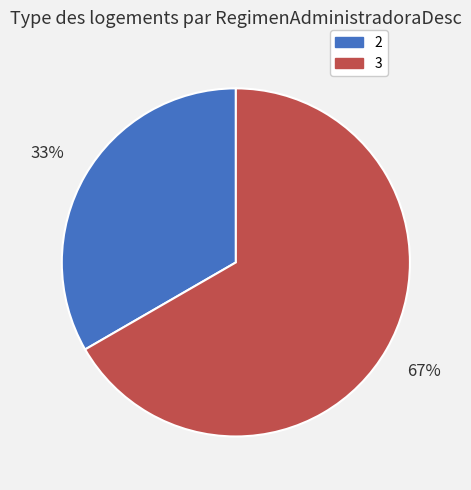

Is there a majority slice in this chart?

Yes